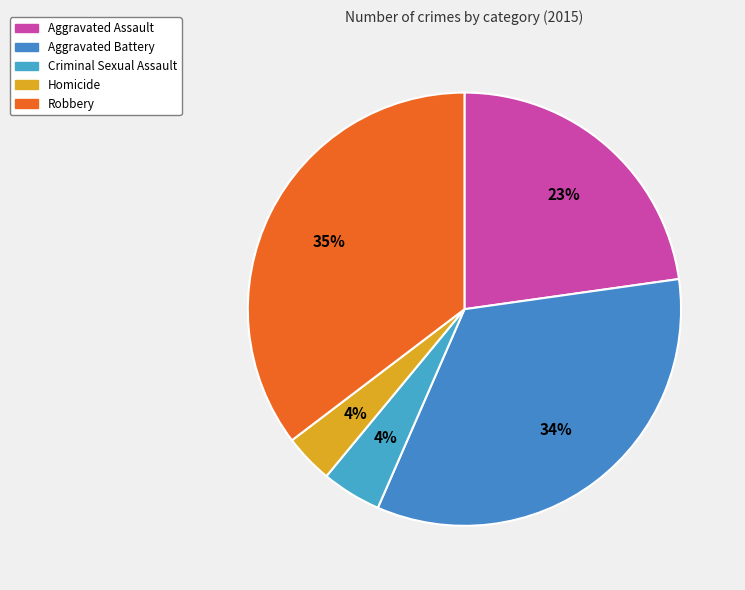

Do Robbery and Aggravated Battery together represent more than half of the pie?

Yes